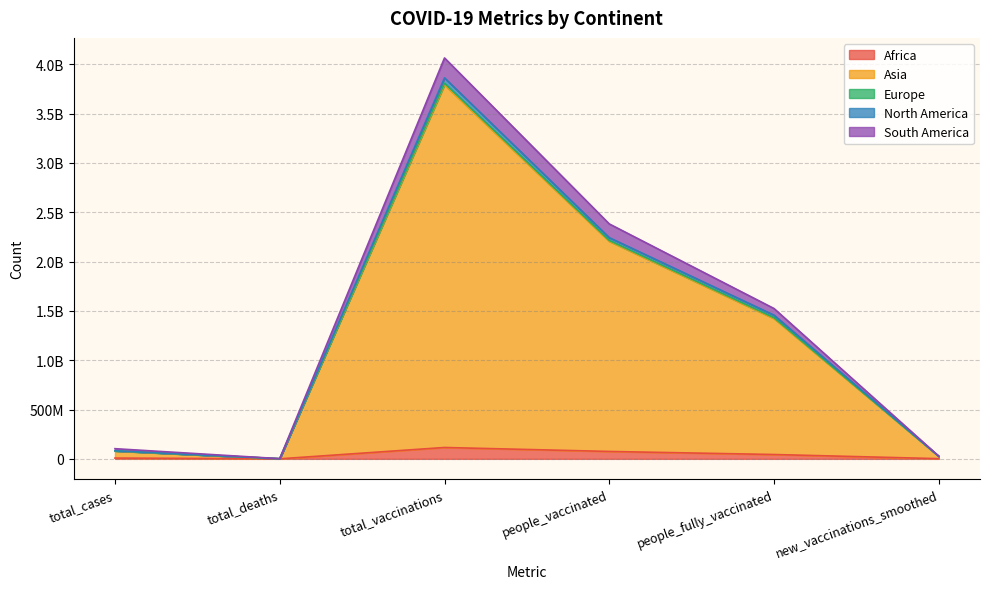

True or false: Asia and Europe cross at least once.

False